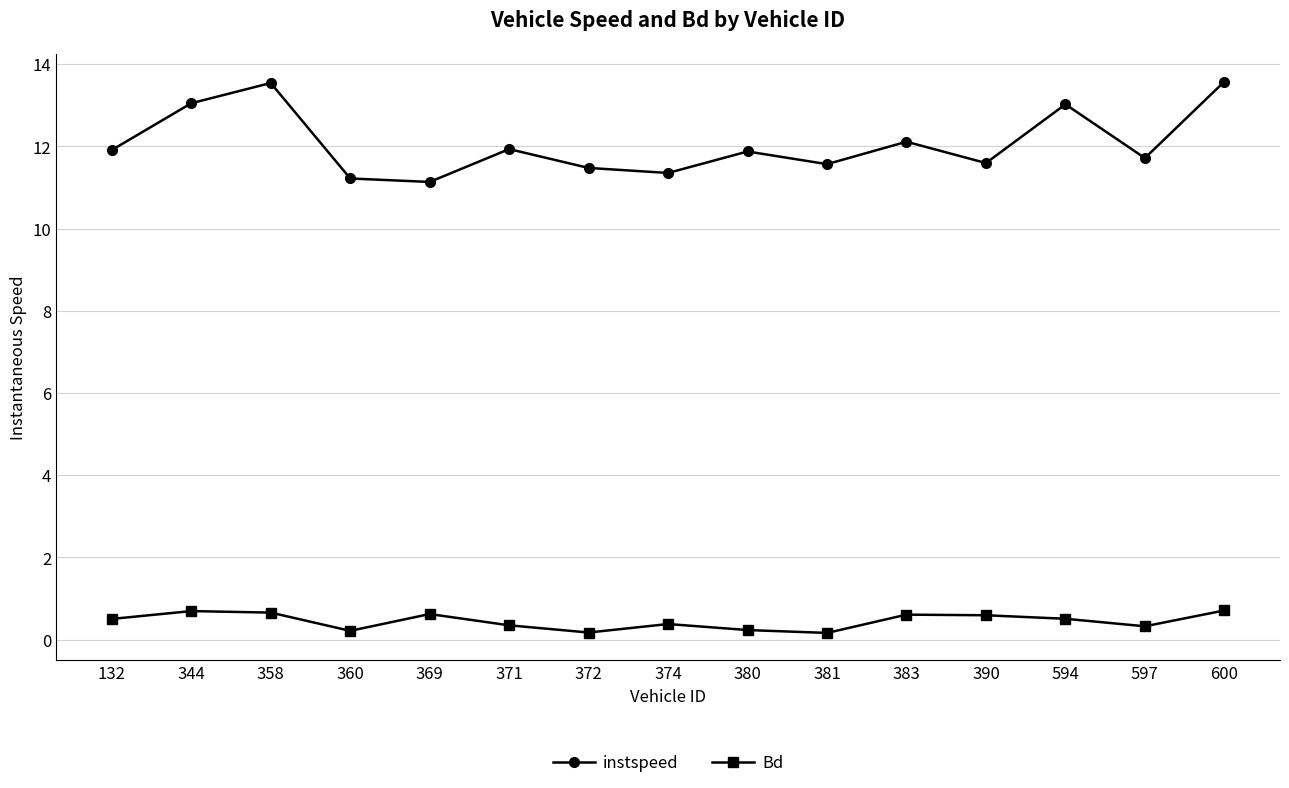

How many lines are shown in the chart?

2